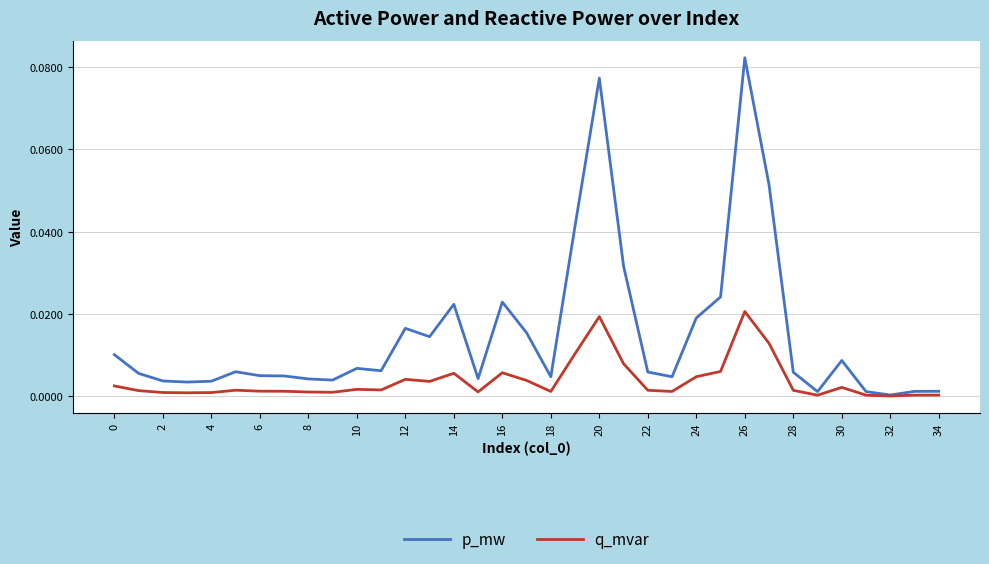

Is this an area chart (filled region under the line)?

No